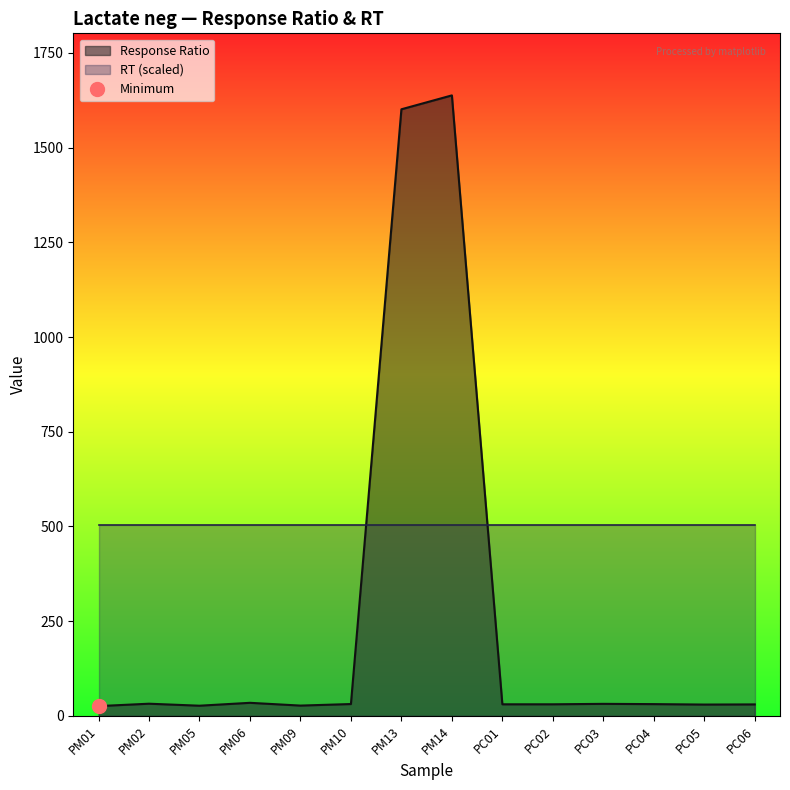

List the labels in order of value, smallest first.

PM01, PM05, PM09, PC05, PC06, PC02, PC01, PC04, PM10, PC03, PM02, PM06, PM13, PM14